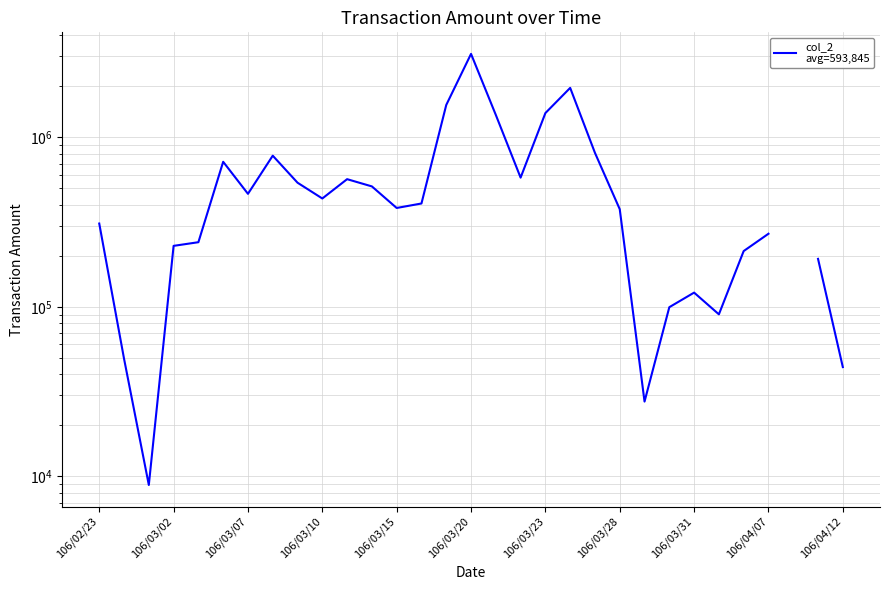

How many lines are shown in the chart?

1